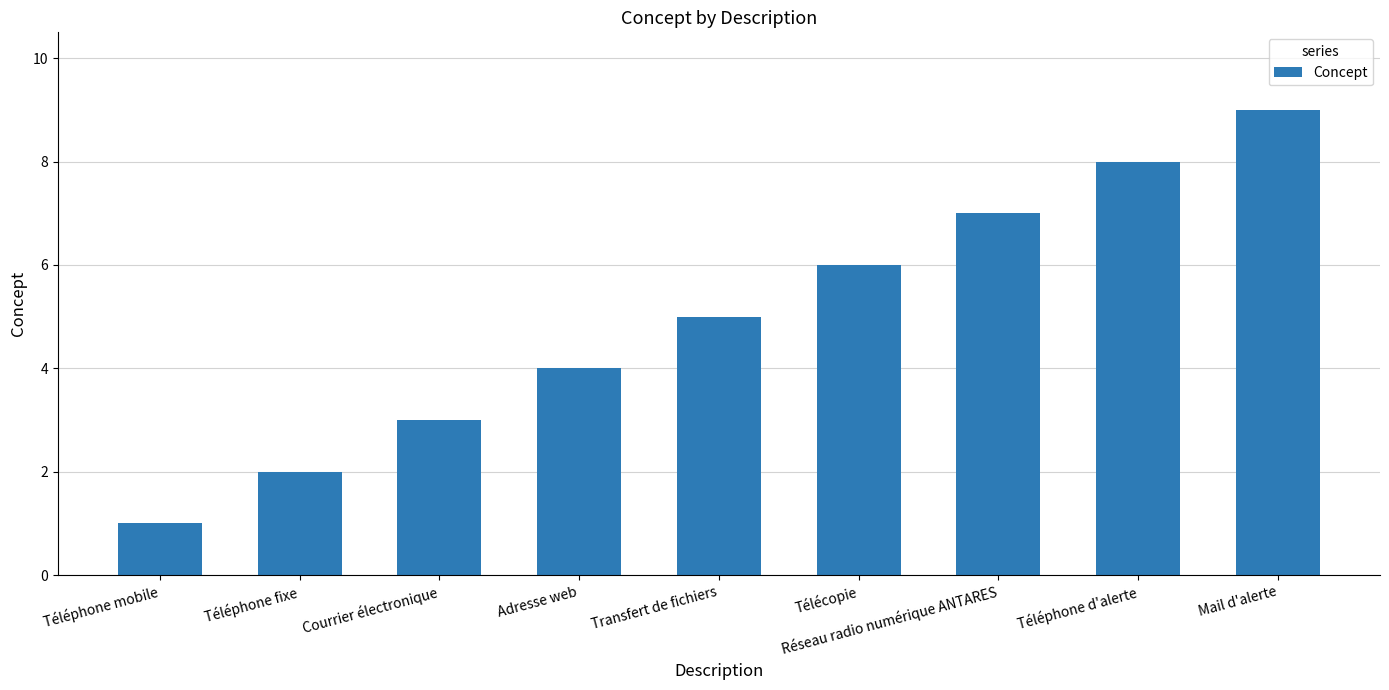

Reading left to right, transcribe all the data shown in this chart.

Téléphone mobile=1	Téléphone fixe=2	Courrier électronique=3	Adresse web=4	Transfert de fichiers=5	Télécopie=6	Réseau radio numérique ANTARES=7	Téléphone d'alerte=8	Mail d'alerte=9